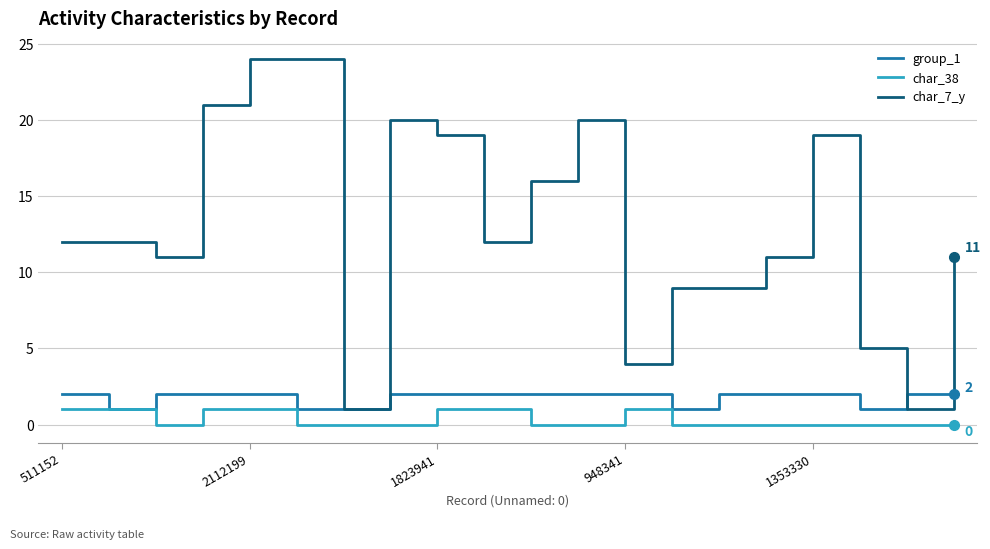

True or false: char_7_y and char_38 cross at least once.

False